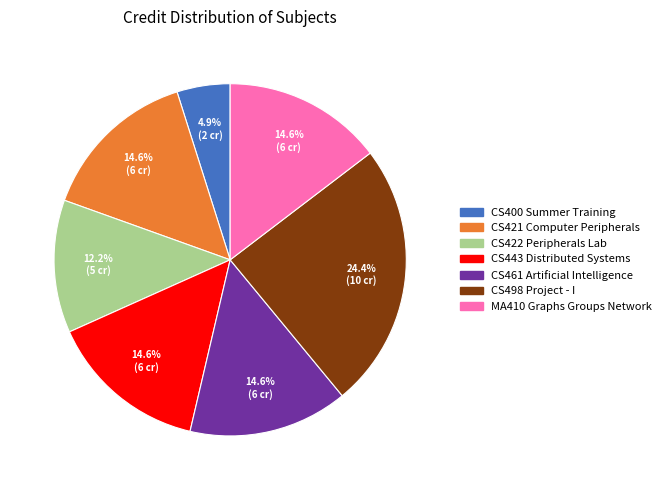

To the nearest percent, what is the combined percentage of CS422 Peripherals Lab and CS443 Distributed Systems?

27%